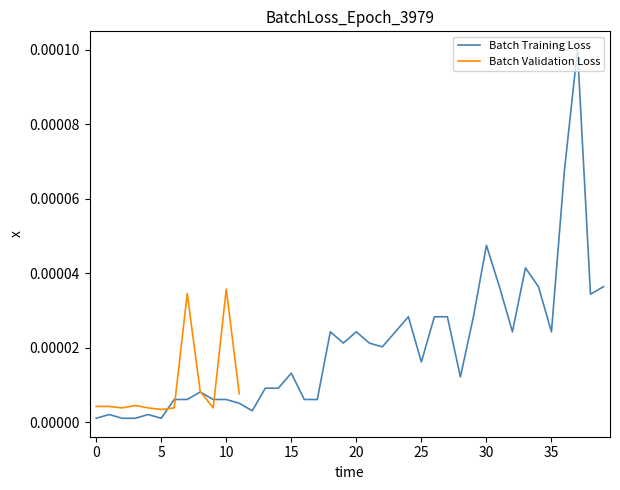

True or false: the data shows 0.0 at 30.

False